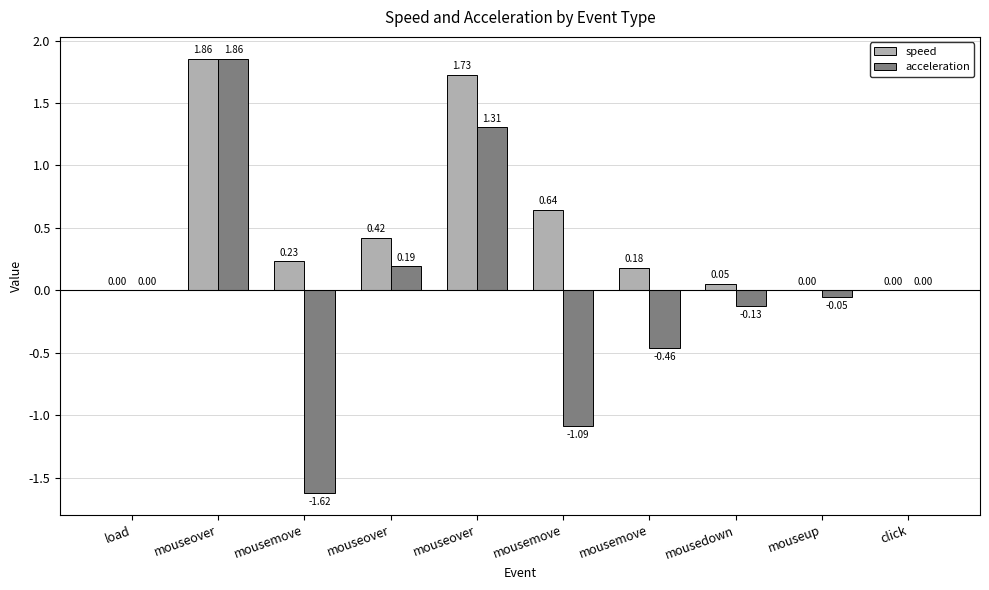

Are the bars grouped side by side (vs. stacked)?

Yes